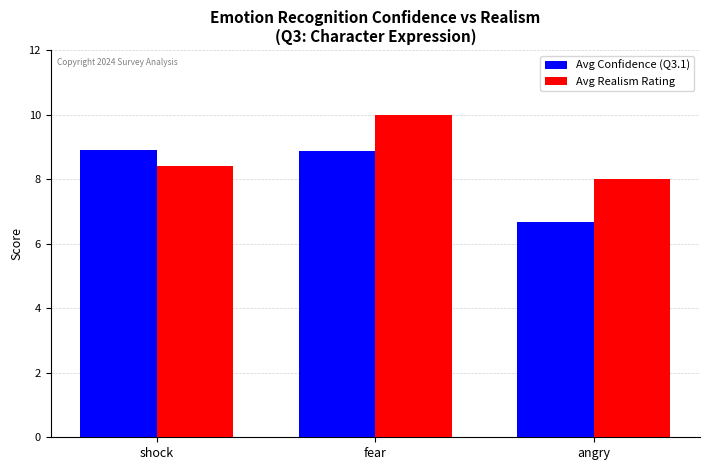

What is the difference between the maximum and minimum values in the Avg Confidence (Q3.1) series?

2.2